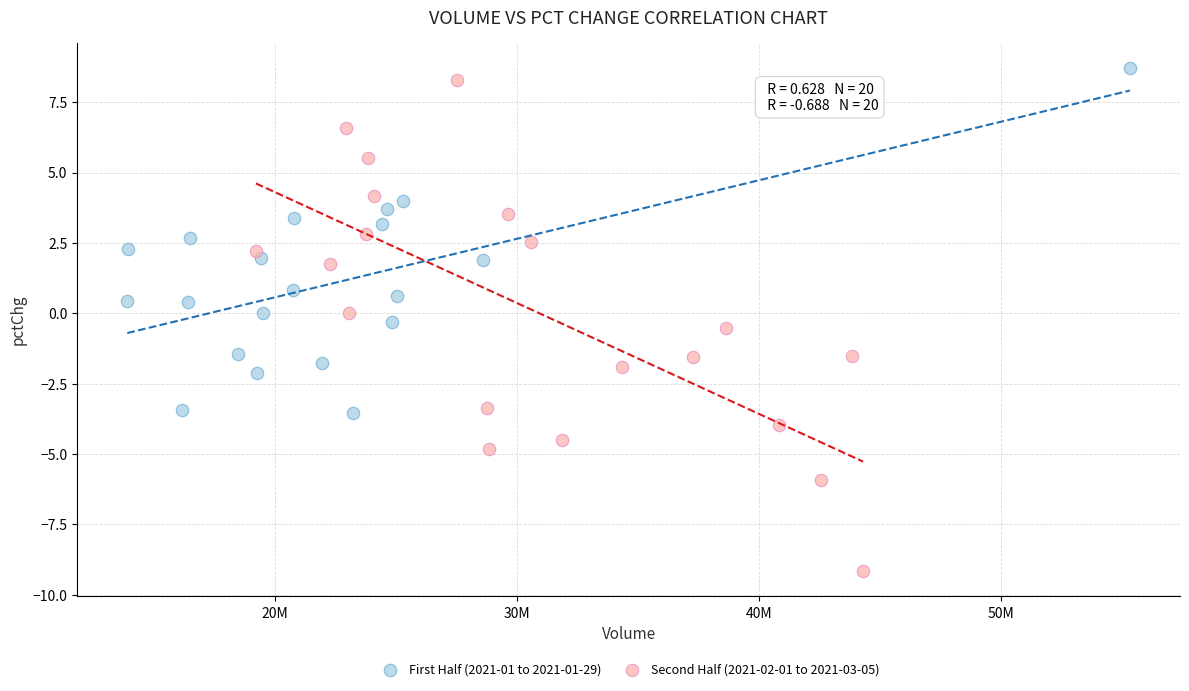

Which series contains the lowest Y value?

Second Half (2021-02-01 to 2021-03-05)